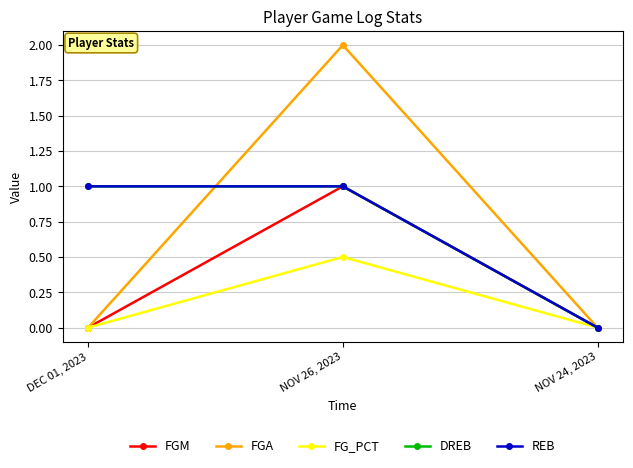

Does the chart have visible grid lines?

Yes